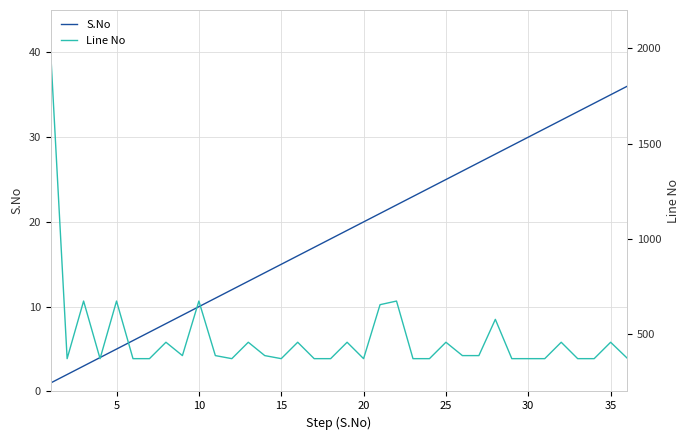

What is the highest value of the S.No series?

36